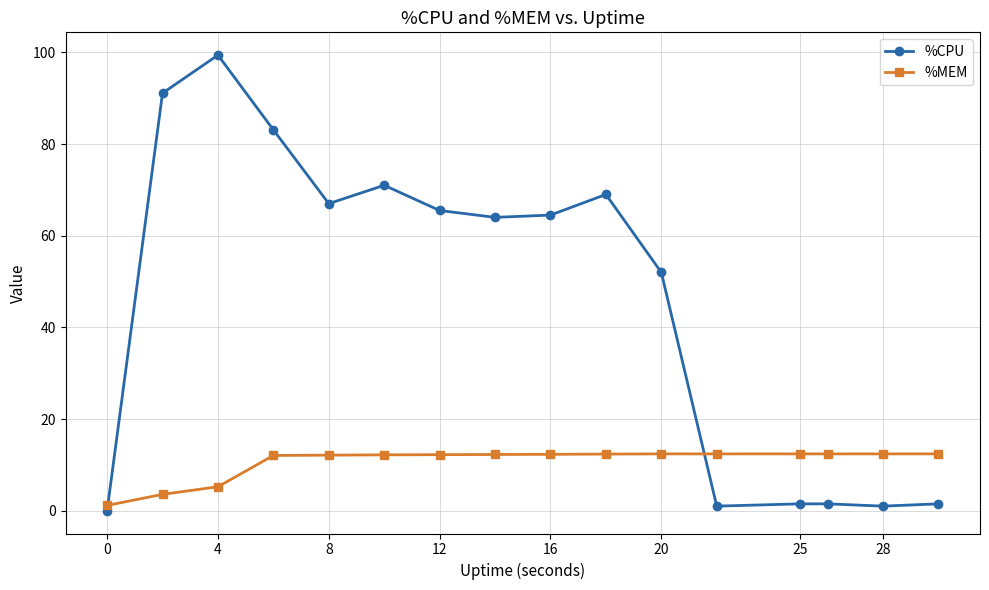

What is the sum of all %CPU values?

733.1